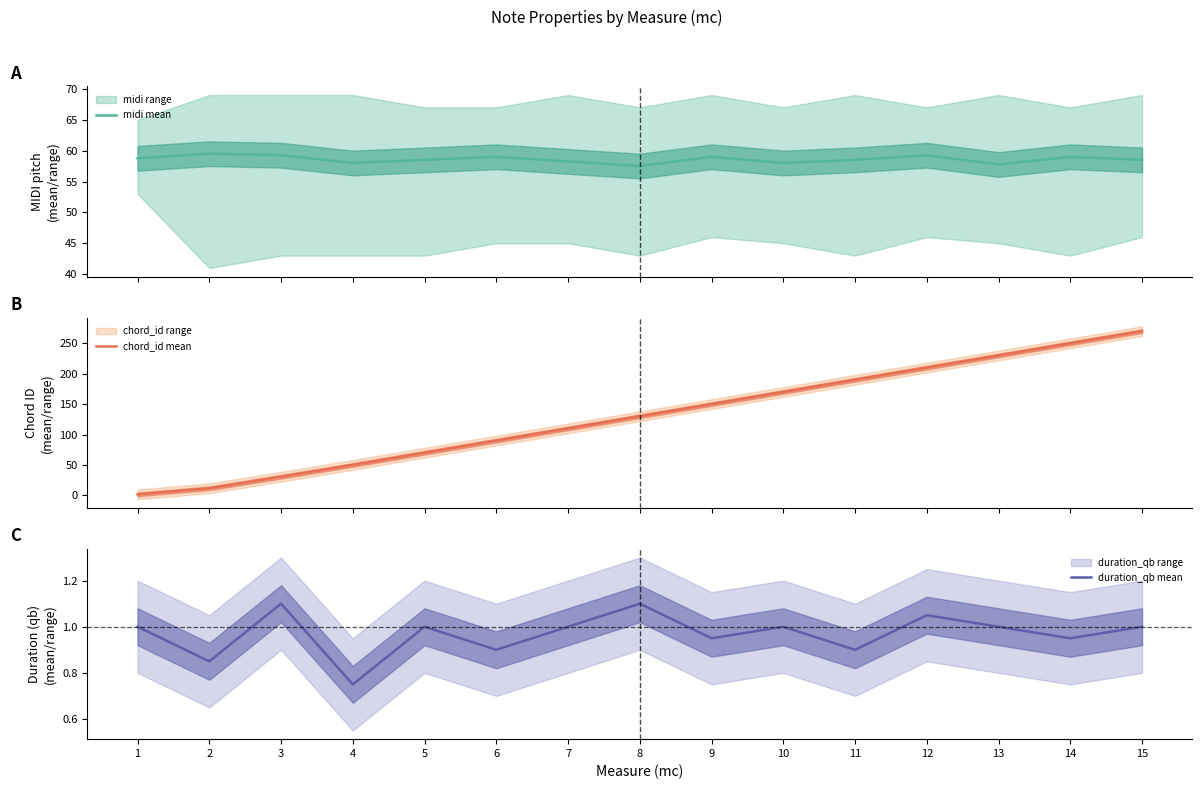

How many lines are shown in the chart?

3